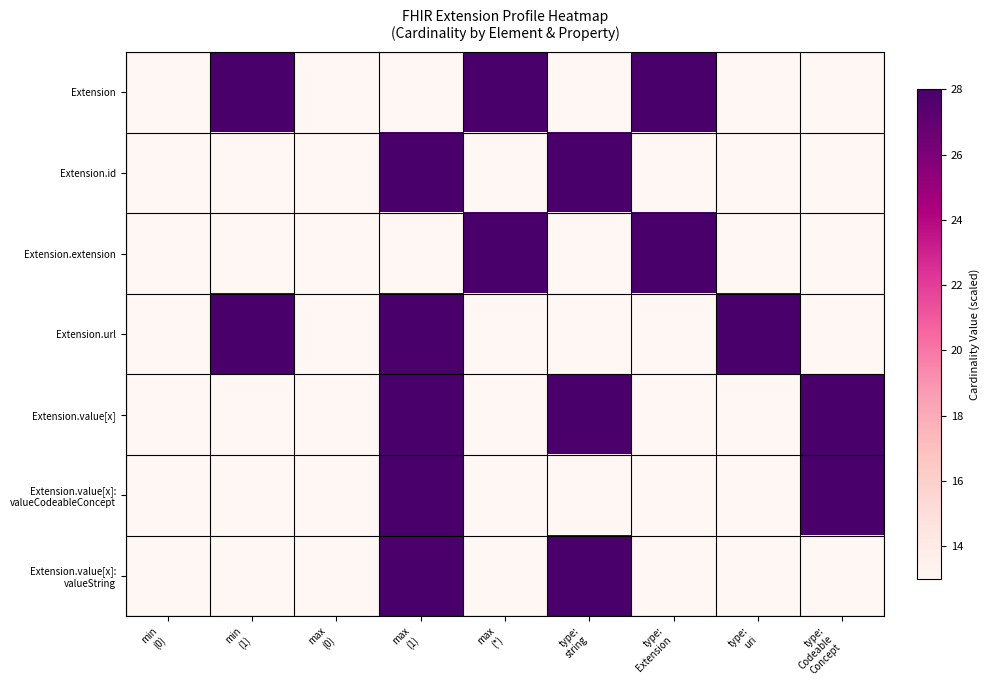

Which label corresponds to the largest value in the chart?

min
(1)